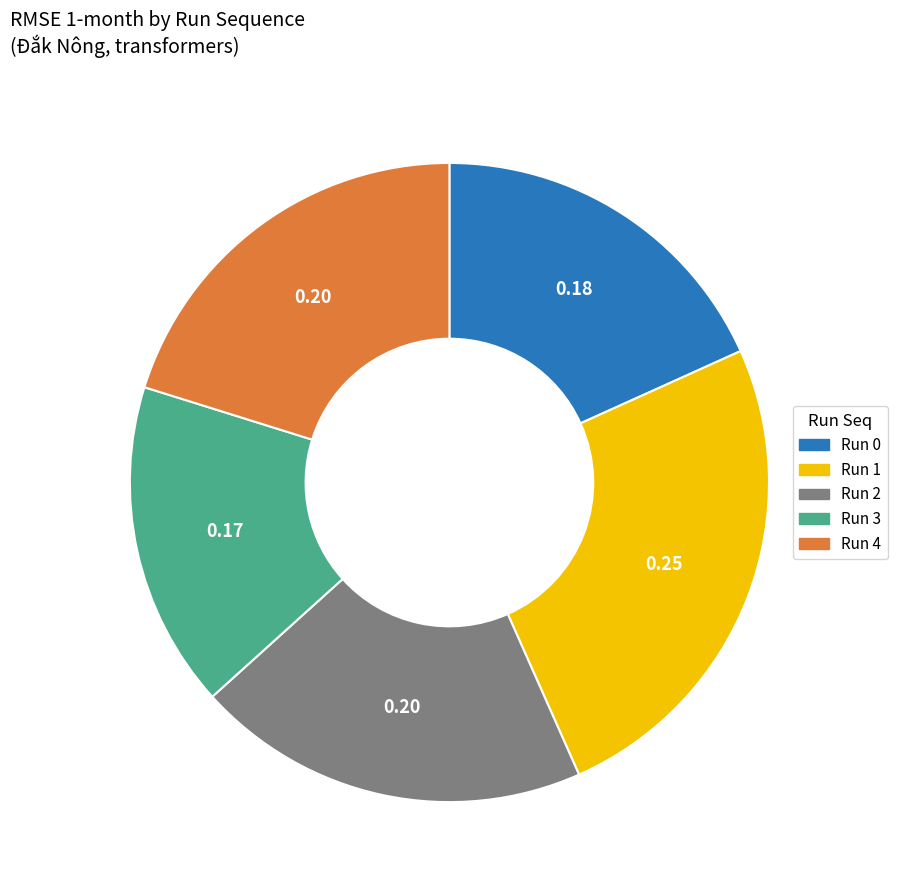

Is there any slice that represents more than half of the pie?

No